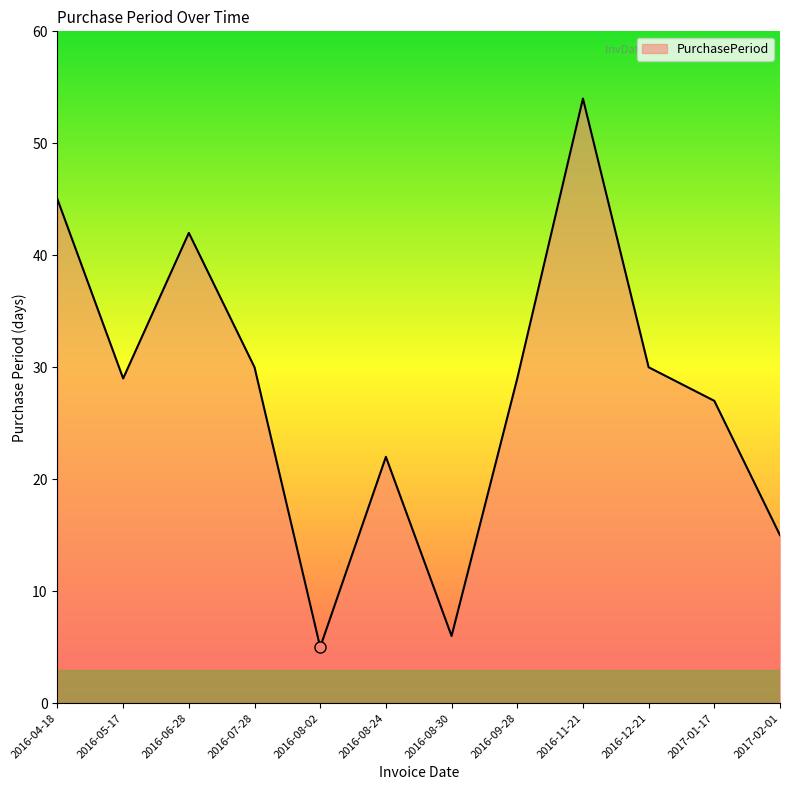

What position from the right is 2016-08-02?

8